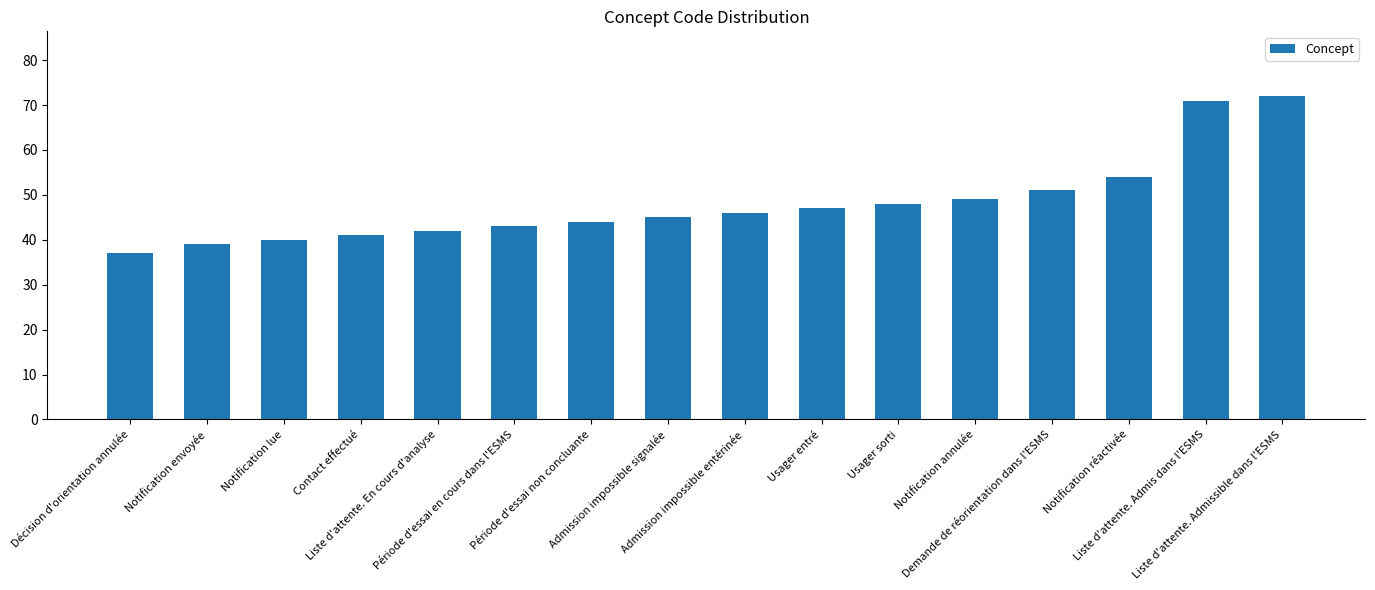

What is the ratio of the value at Admission impossible entérinée to the value at Usager sorti?

1.0